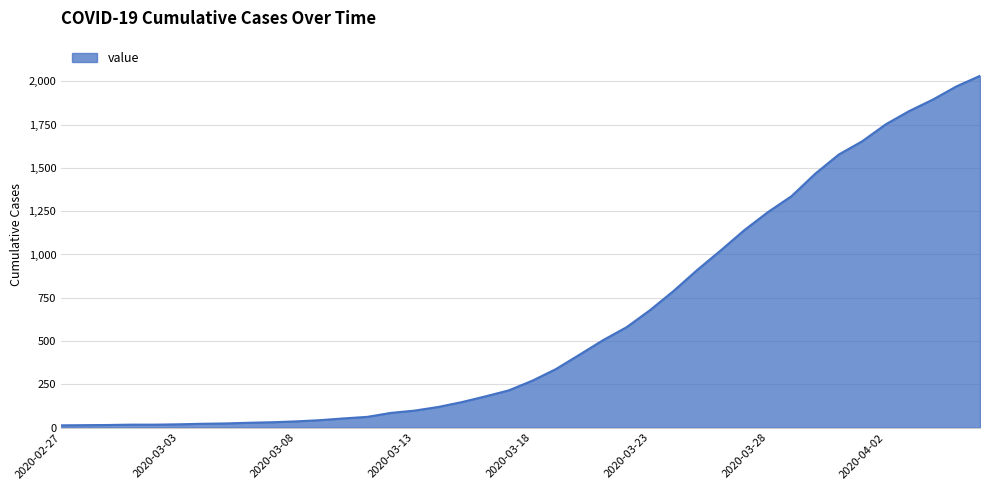

What is the difference between the maximum and minimum values?

2019